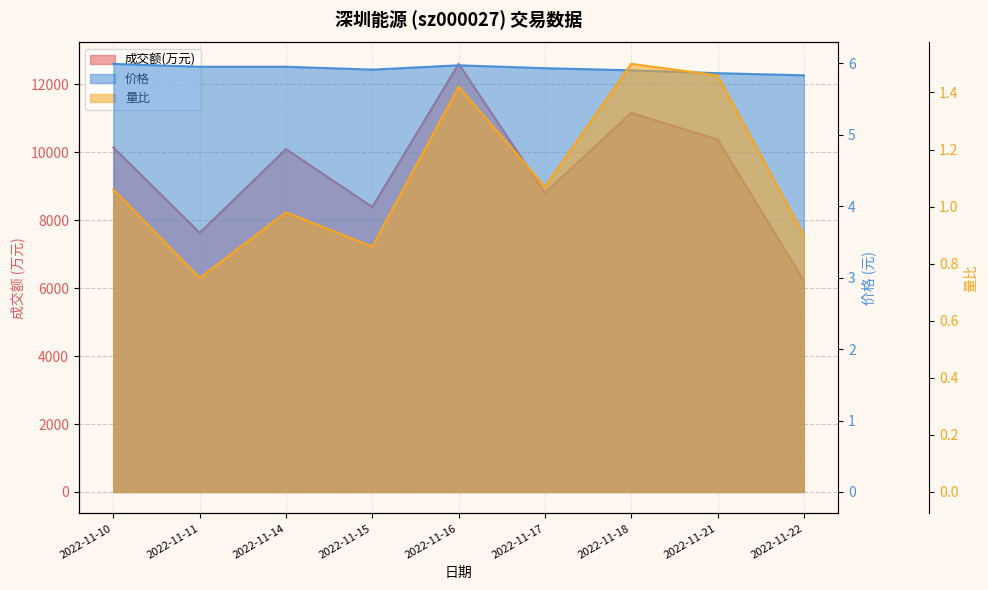

Where does the 成交额(万元) series first go above 10094?

2022-11-10